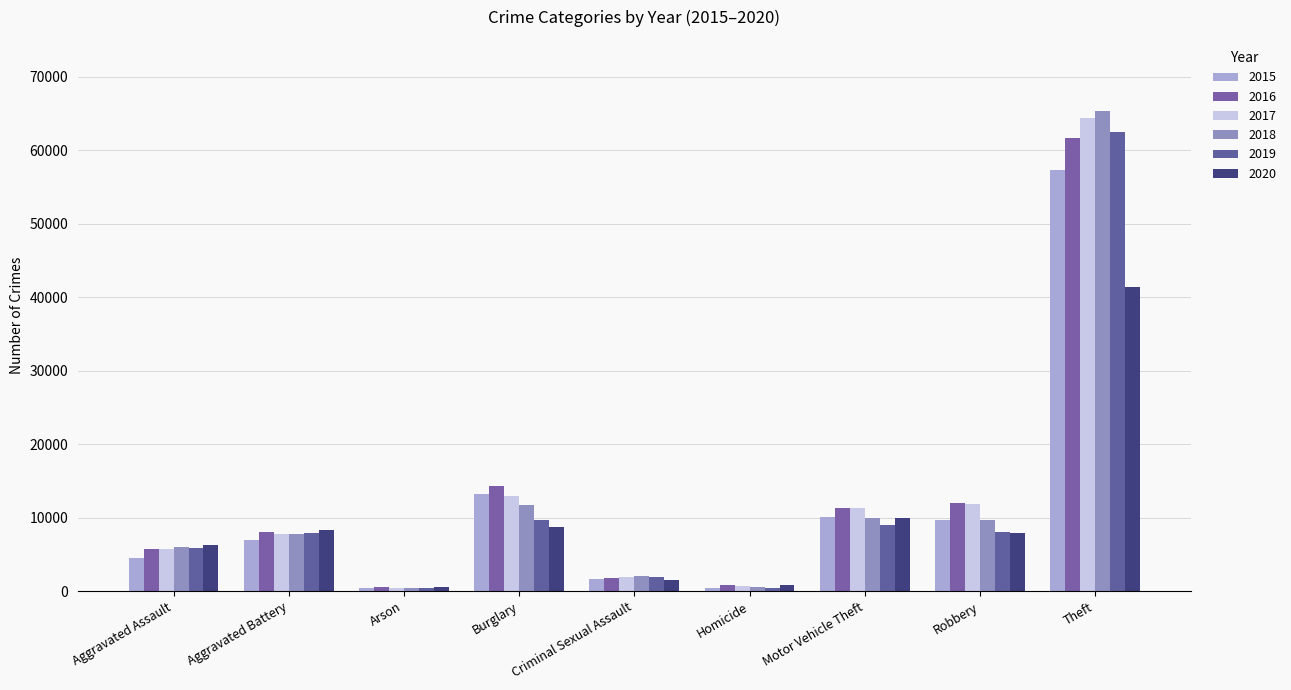

Reading left to right, transcribe all the data shown in this chart.

2015: Aggravated Assault=4480	Aggravated Battery=7019	Arson=448	Burglary=13184	Criminal Sexual Assault=1704	Homicide=496	Motor Vehicle Theft=10068	Robbery=9638	Theft=57351
2016: Aggravated Assault=5713	Aggravated Battery=8086	Arson=515	Burglary=14289	Criminal Sexual Assault=1854	Homicide=786	Motor Vehicle Theft=11285	Robbery=11960	Theft=61623
2017: Aggravated Assault=5793	Aggravated Battery=7845	Arson=444	Burglary=13001	Criminal Sexual Assault=1977	Homicide=672	Motor Vehicle Theft=11380	Robbery=11880	Theft=64386
2018: Aggravated Assault=6002	Aggravated Battery=7735	Arson=373	Burglary=11747	Criminal Sexual Assault=2036	Homicide=588	Motor Vehicle Theft=9985	Robbery=9681	Theft=65290
2019: Aggravated Assault=5841	Aggravated Battery=7858	Arson=376	Burglary=9638	Criminal Sexual Assault=1919	Homicide=499	Motor Vehicle Theft=8978	Robbery=7995	Theft=62495
2020: Aggravated Assault=6265	Aggravated Battery=8321	Arson=588	Burglary=8758	Criminal Sexual Assault=1492	Homicide=787	Motor Vehicle Theft=9959	Robbery=7855	Theft=41341